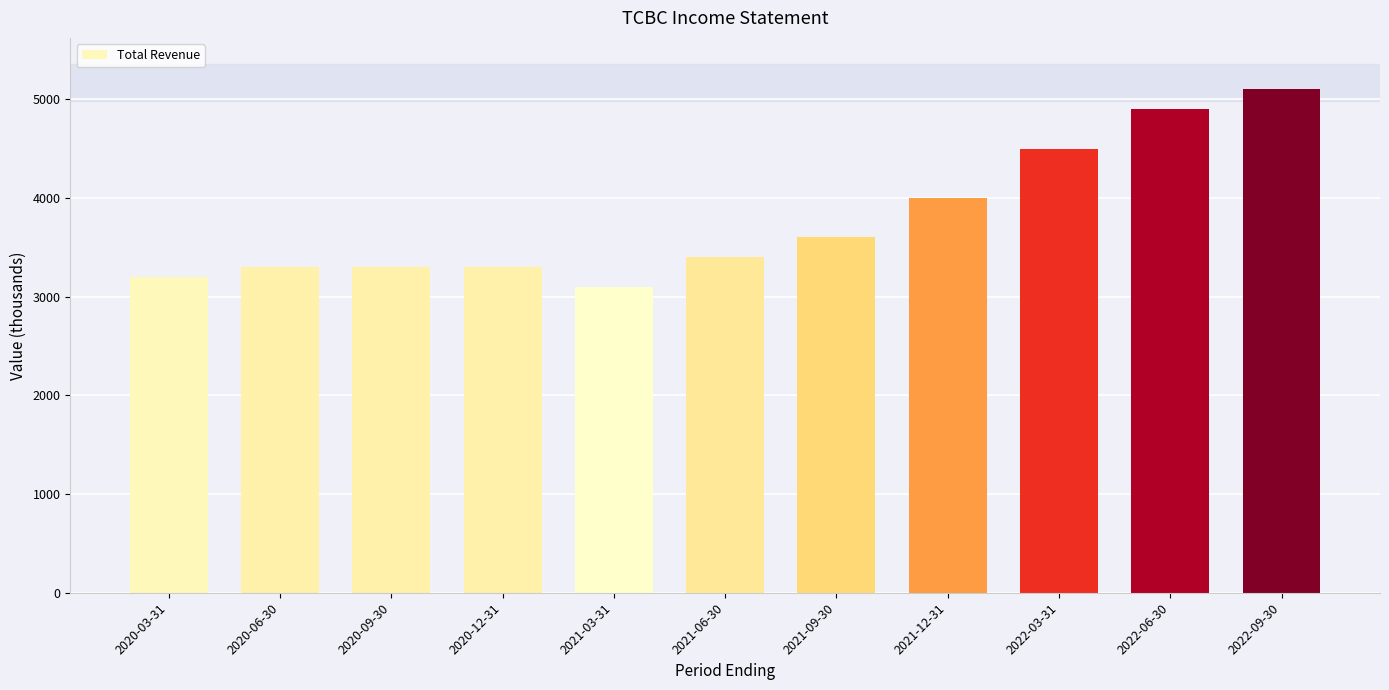

At which label is the value closest to 4100?

2021-12-31